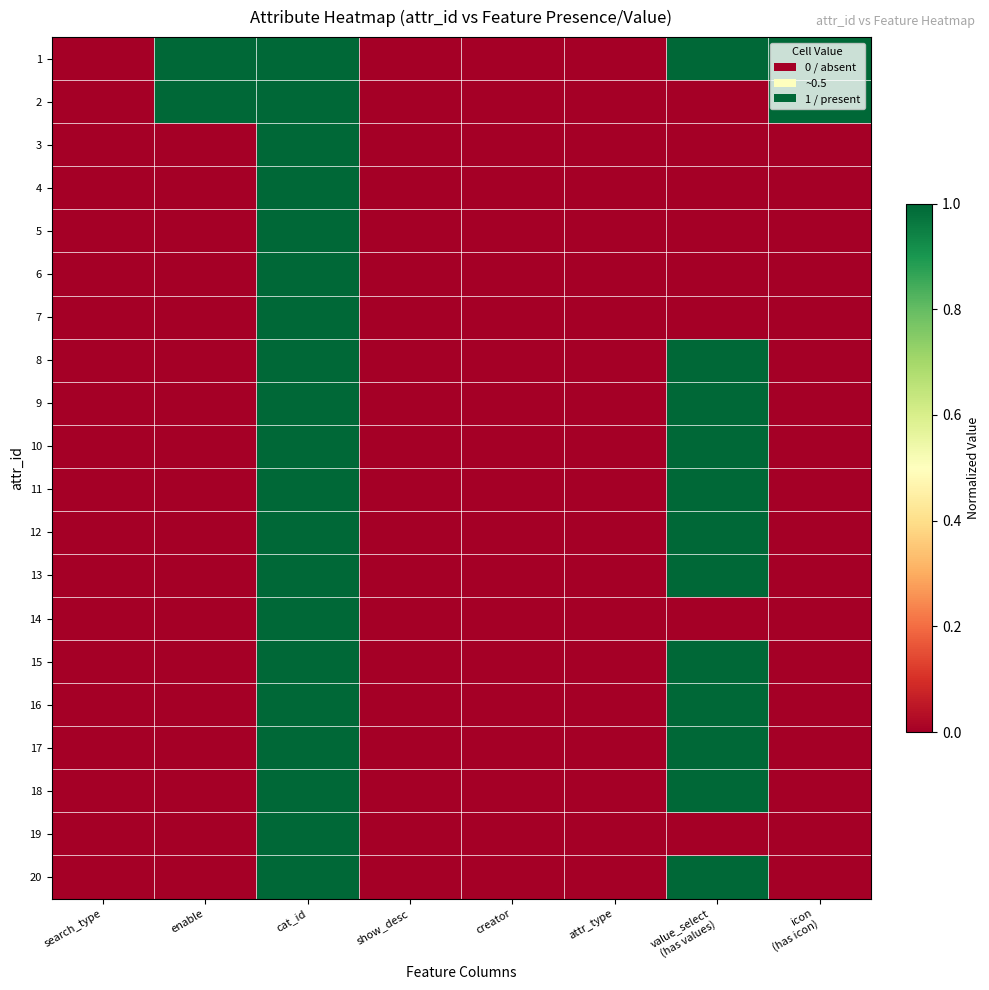

Which series has the largest total across all categories?

1